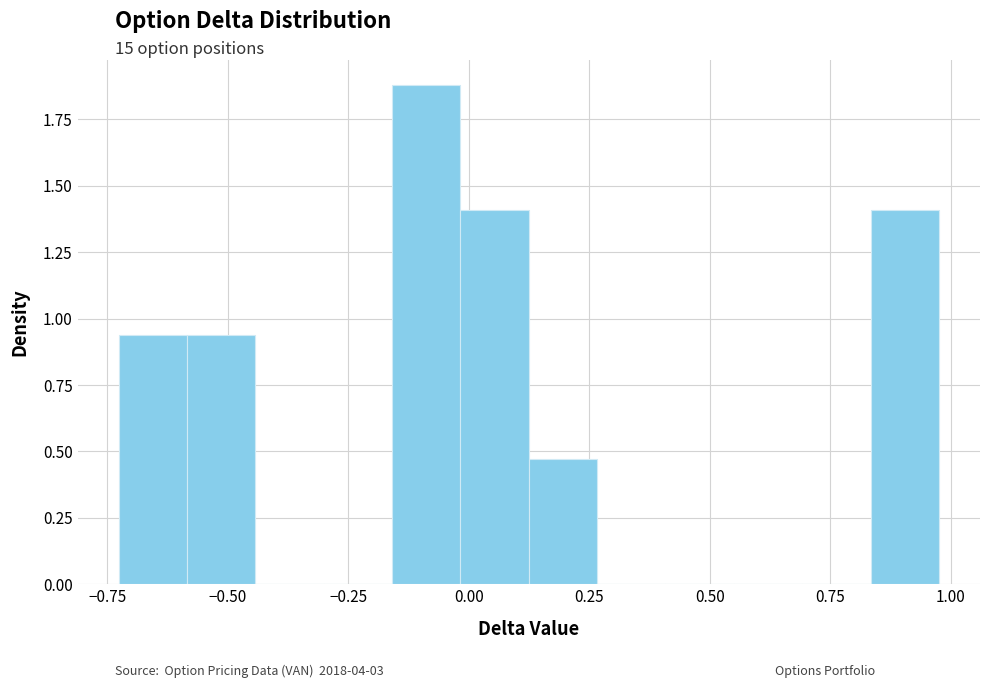

Read against the x-axis, roughly where is the centre of the tallest bar?

-0.10